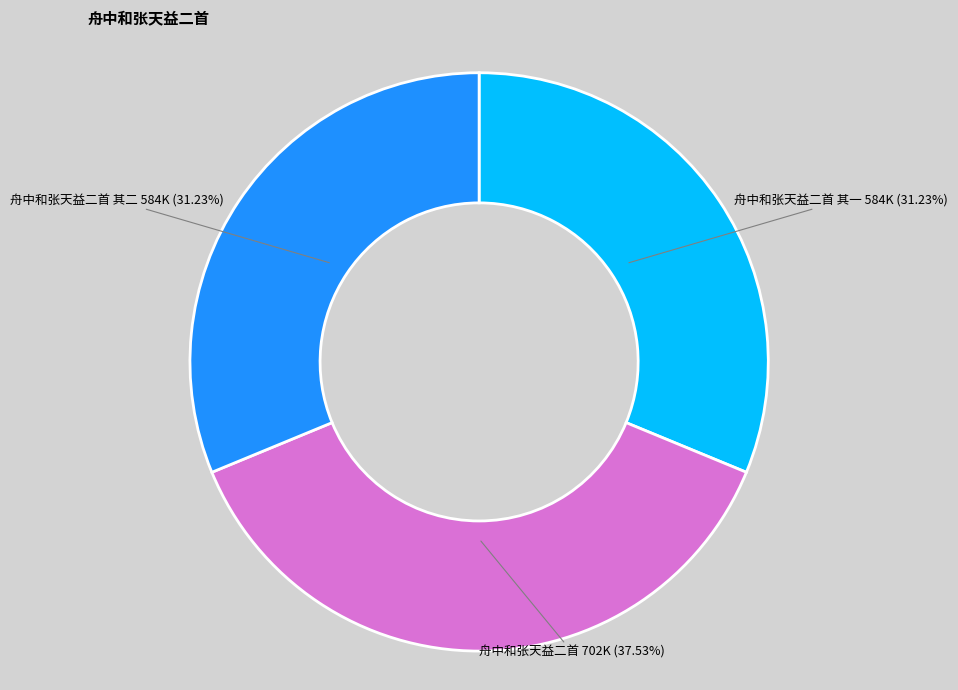

Count the number of slices in the pie.

3